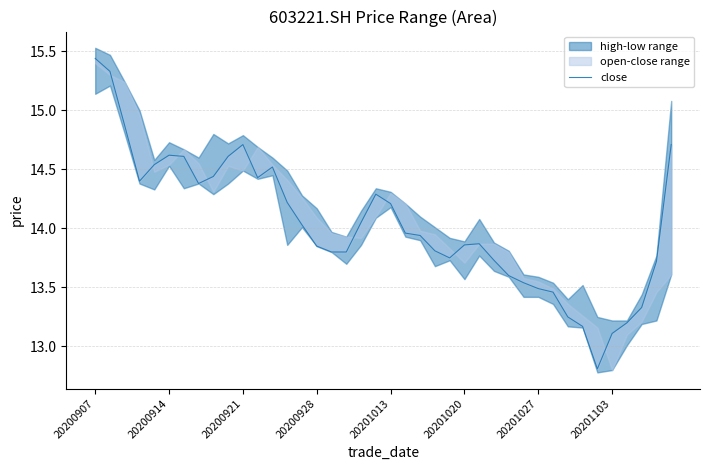

What is the sum of the values at 20201020 and 32?

27.9